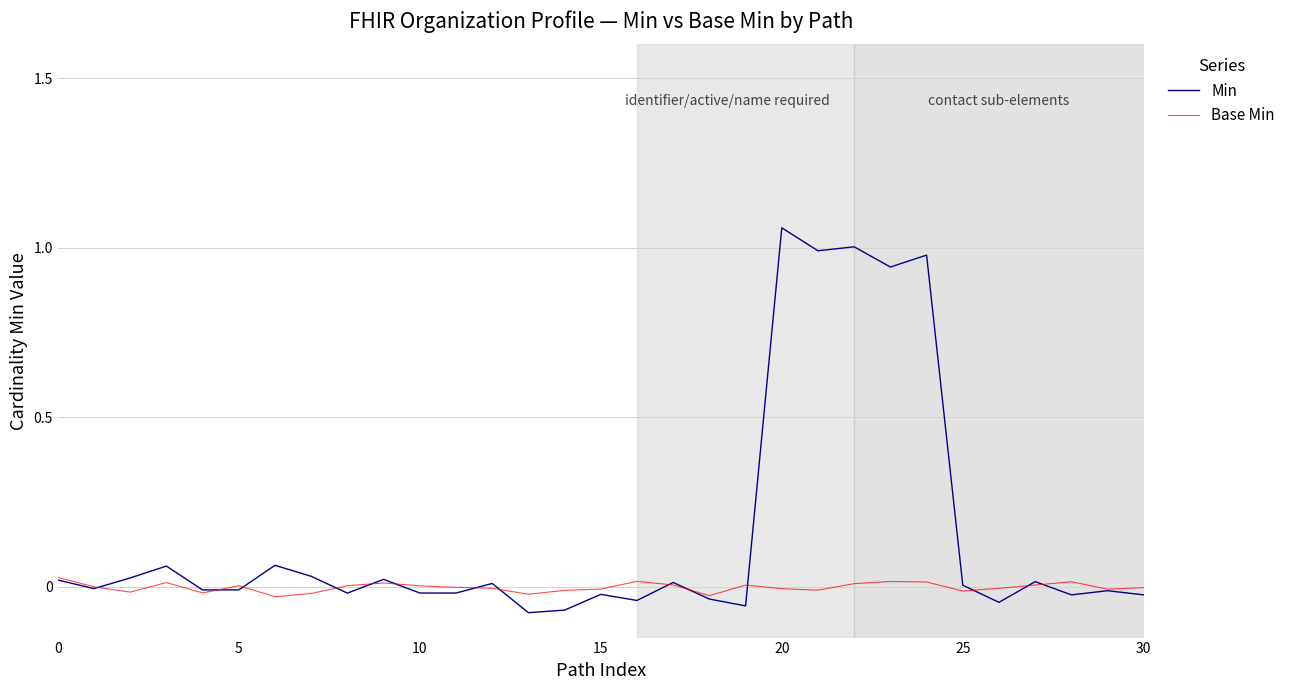

Which series has the largest total across all categories?

Min